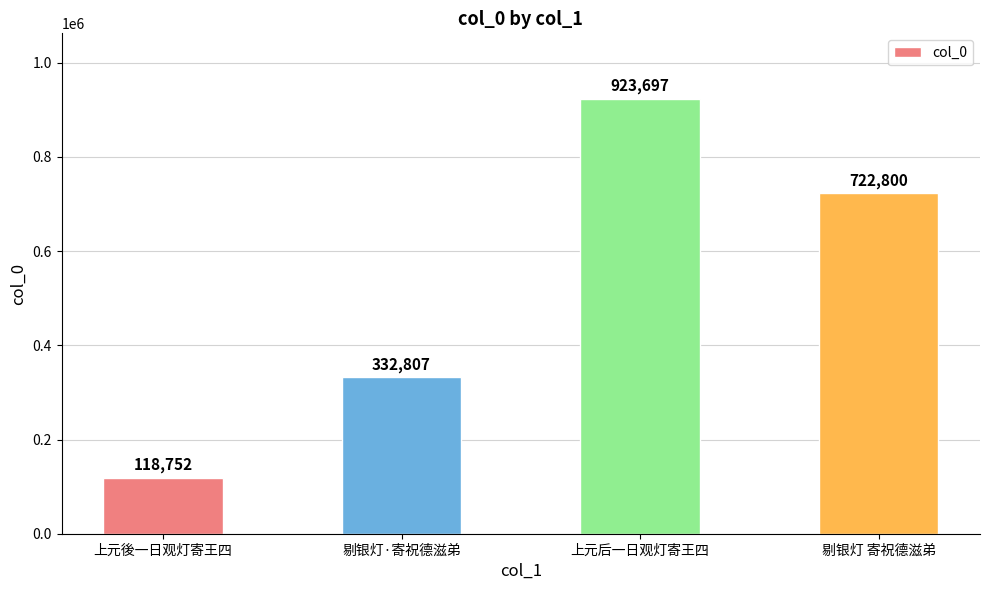

What is the difference between the maximum and second lowest values?

590890